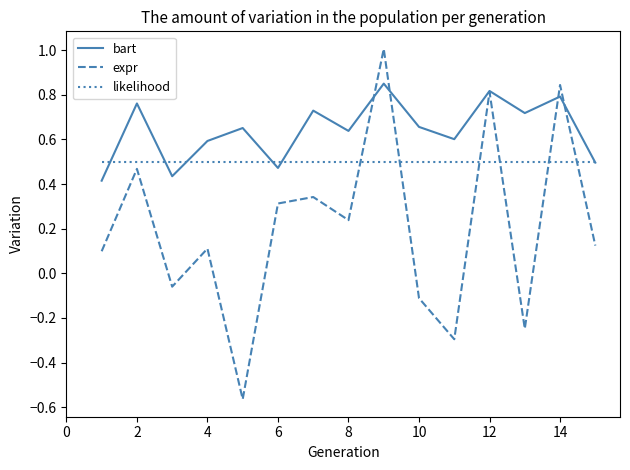

What is the greatest value displayed?

1.0